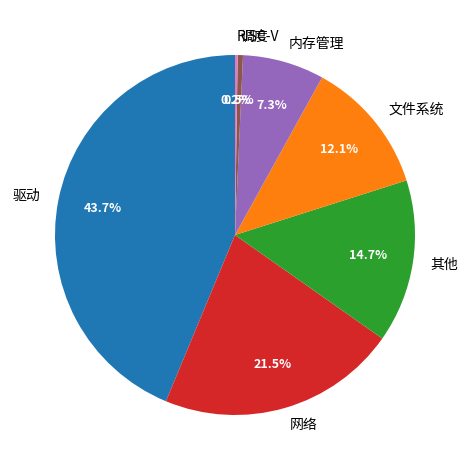

What is the ratio of the value at 文件系统 to the value at 网络?

0.6